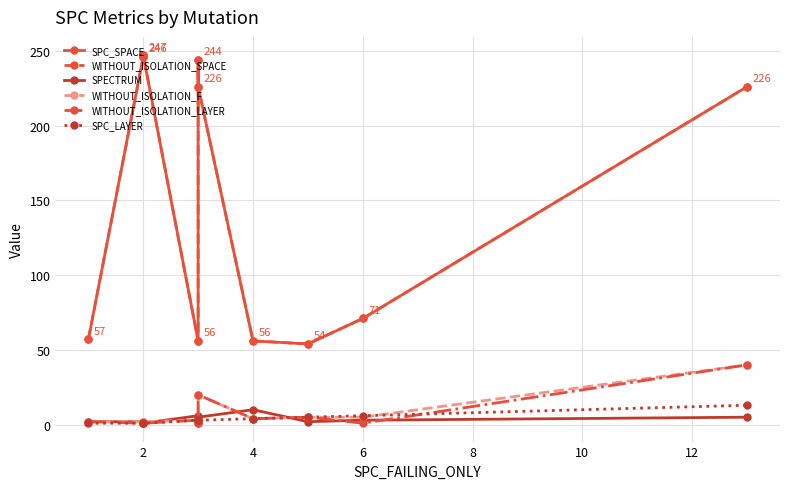

Rank the series by their maximum value, from highest to lowest.

SPC_SPACE, WITHOUT_ISOLATION_SPACE, WITHOUT_ISOLATION_F, WITHOUT_ISOLATION_LAYER, SPC_LAYER, SPECTRUM